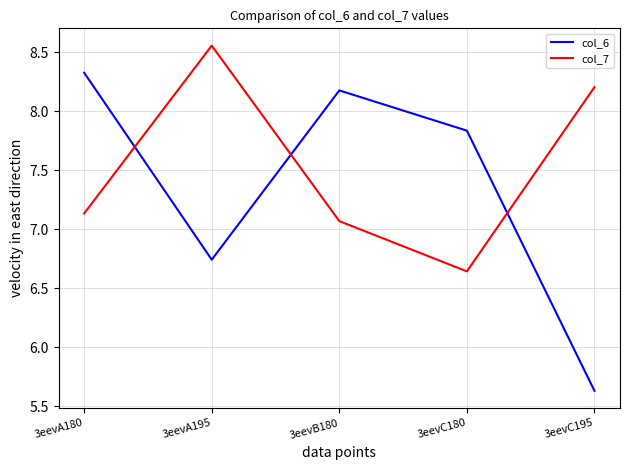

The value of col_7 at 3eevC195 is 8.2. True or false?

True